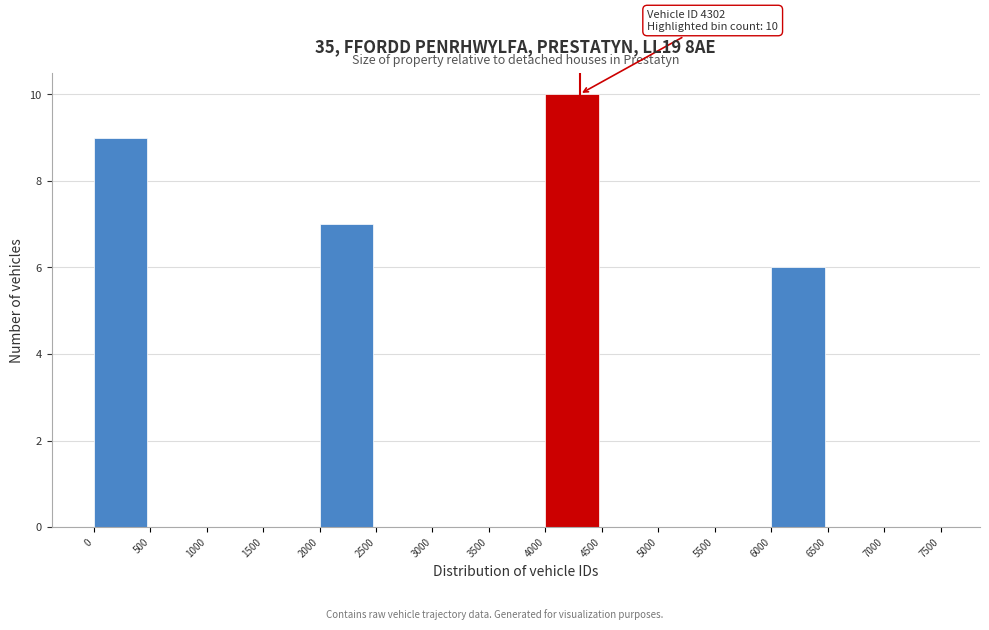

Which range on the x-axis has the tallest bar?

4000 to 4500